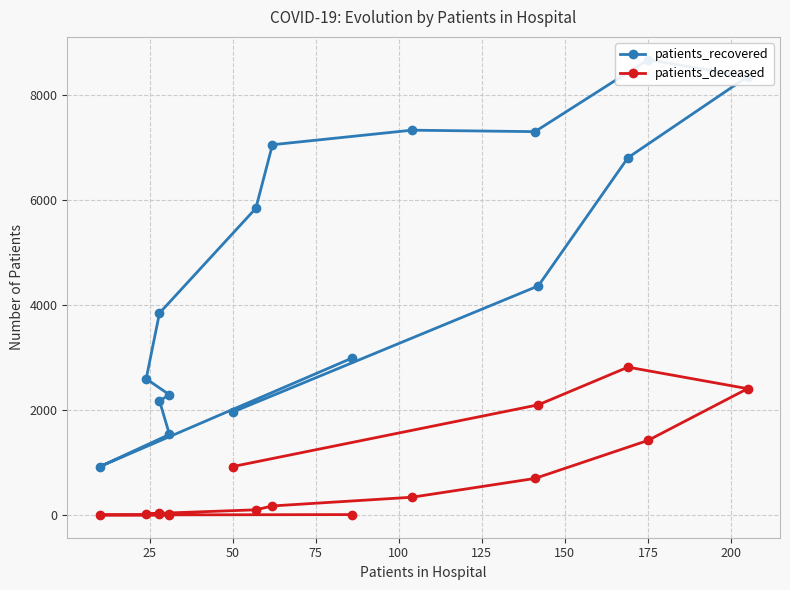

True or false: patients_recovered and patients_deceased intersect in this chart.

False